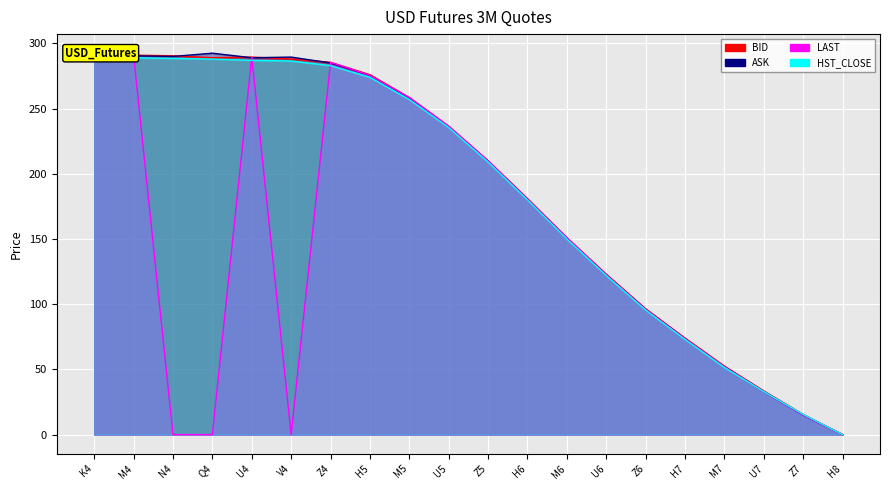

What is the value of the HST_CLOSE point at the 6th from the left?

286.5